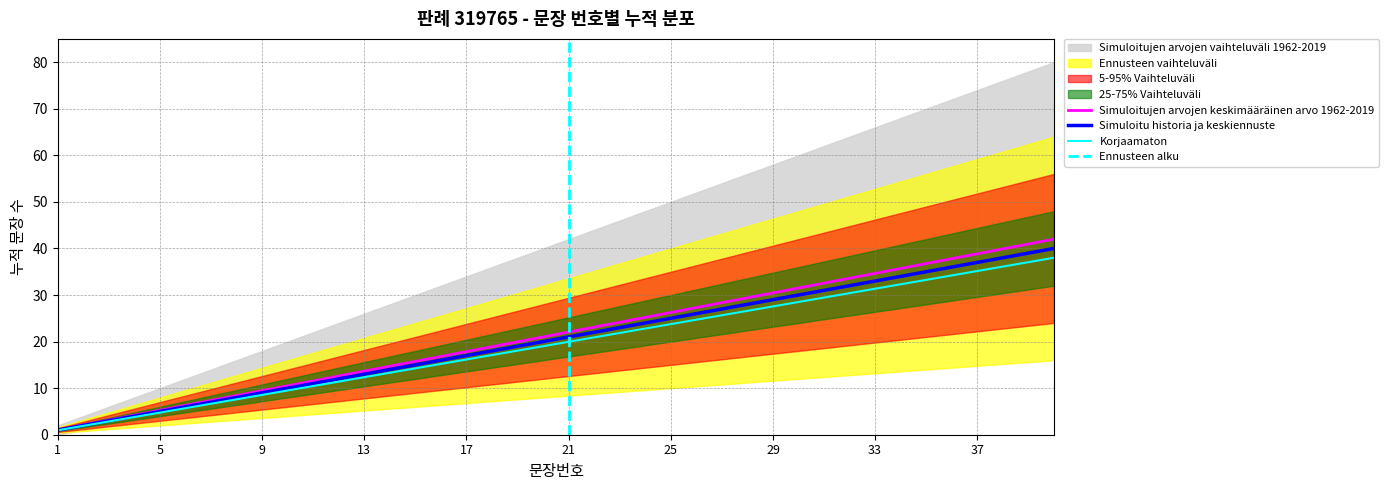

Reading left to right, list all the values displayed in this chart.

문장번호: 1=1.1	2=2.1	3=3.2	4=4.2	5=5.2	6=6.3	7=7.4	8=8.4	9=9.5	10=10.5	11=11.6	12=12.6	13=13.7	14=14.7	15=15.8	16=16.8	17=17.9	18=18.9	19=19.9	20=21.0	21=22.1	22=23.1	23=24.2	24=25.2	25=26.2	26=27.3	27=28.4	28=29.4	29=30.5	30=31.5	31=32.6	32=33.6	33=34.6	34=35.7	35=36.8	36=37.8	37=38.9	38=39.9	39=41.0	40=42.0
누적_문장수_상한: 1=1.0	2=2.0	3=3.0	4=4.0	5=5.0	6=6.0	7=7.0	8=8.0	9=9.0	10=10.0	11=11.0	12=12.0	13=13.0	14=14.0	15=15.0	16=16.0	17=17.0	18=18.0	19=19.0	20=20.0	21=21.0	22=22.0	23=23.0	24=24.0	25=25.0	26=26.0	27=27.0	28=28.0	29=29.0	30=30.0	31=31.0	32=32.0	33=33.0	34=34.0	35=35.0	36=36.0	37=37.0	38=38.0	39=39.0	40=40.0
누적_문장수_하한: 1=0.9	2=1.9	3=2.8	4=3.8	5=4.8	6=5.7	7=6.6	8=7.6	9=8.5	10=9.5	11=10.4	12=11.4	13=12.3	14=13.3	15=14.2	16=15.2	17=16.1	18=17.1	19=18.1	20=19.0	21=19.9	22=20.9	23=21.8	24=22.8	25=23.8	26=24.7	27=25.6	28=26.6	29=27.5	30=28.5	31=29.4	32=30.4	33=31.3	34=32.3	35=33.2	36=34.2	37=35.1	38=36.1	39=37.0	40=38.0